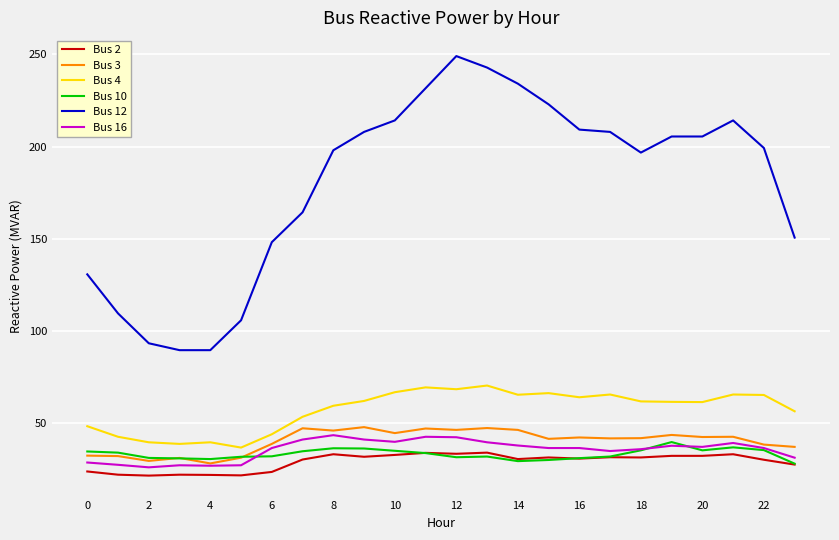

Which series has the largest total across all categories?

Bus 12